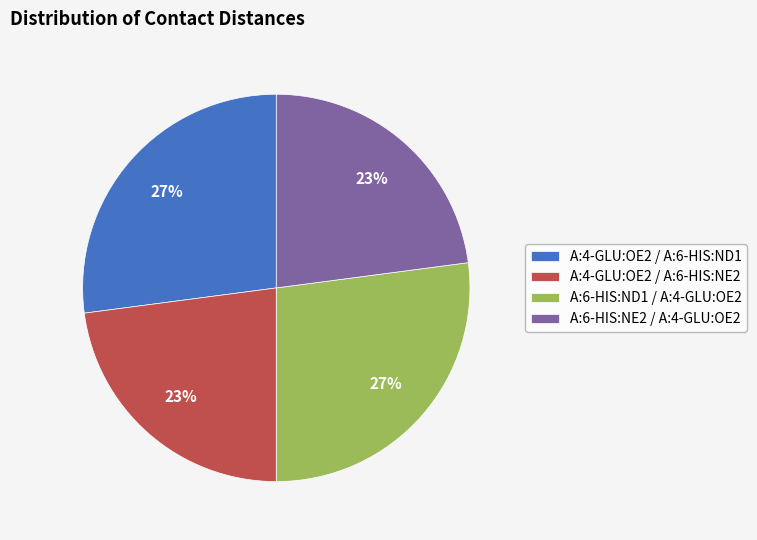

To the nearest percent, what portion does A:6-HIS:ND1 / A:4-GLU:OE2 represent?

27%